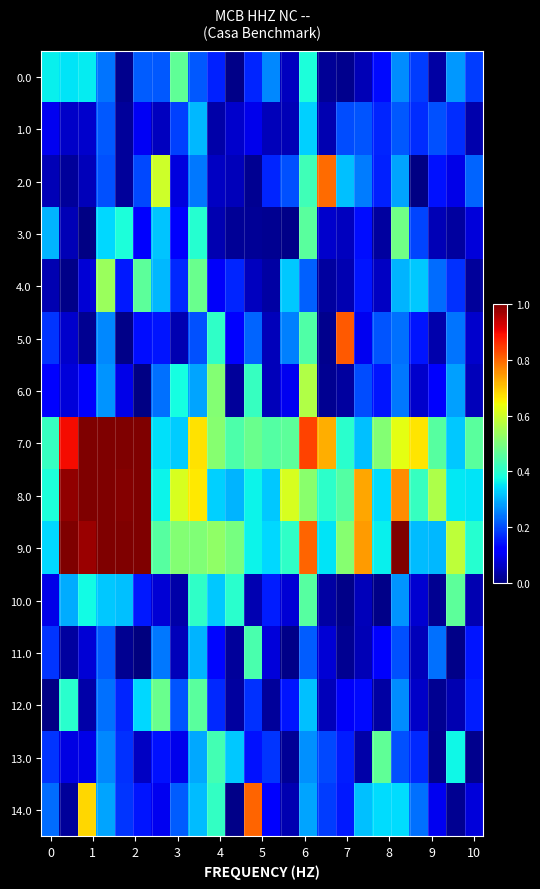

At how many categories does at least one series exceed 0?

24